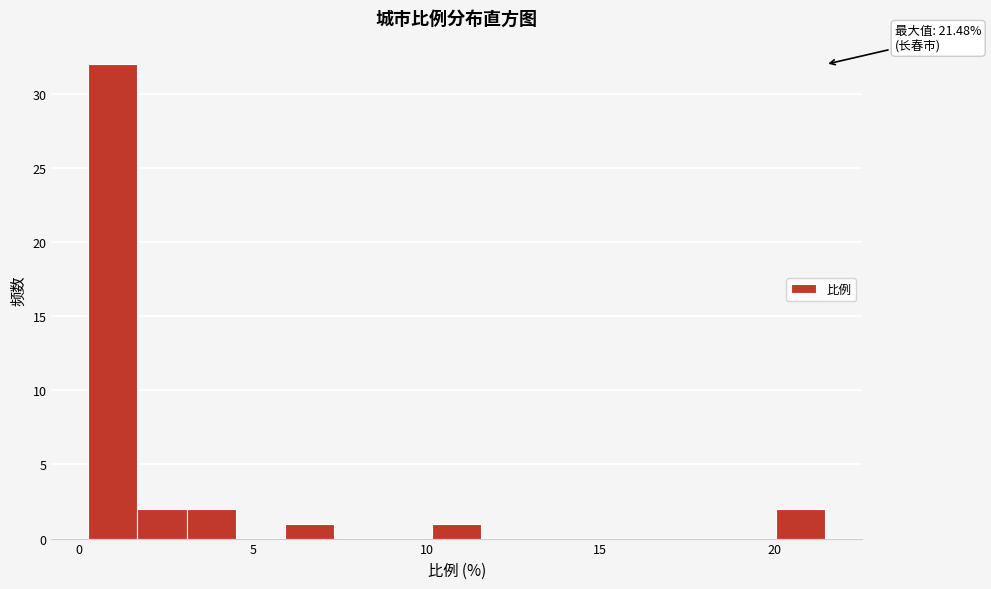

Around what value on the x-axis is the tallest bar? Give the approximate position of its centre, as read against the axis.

1.0